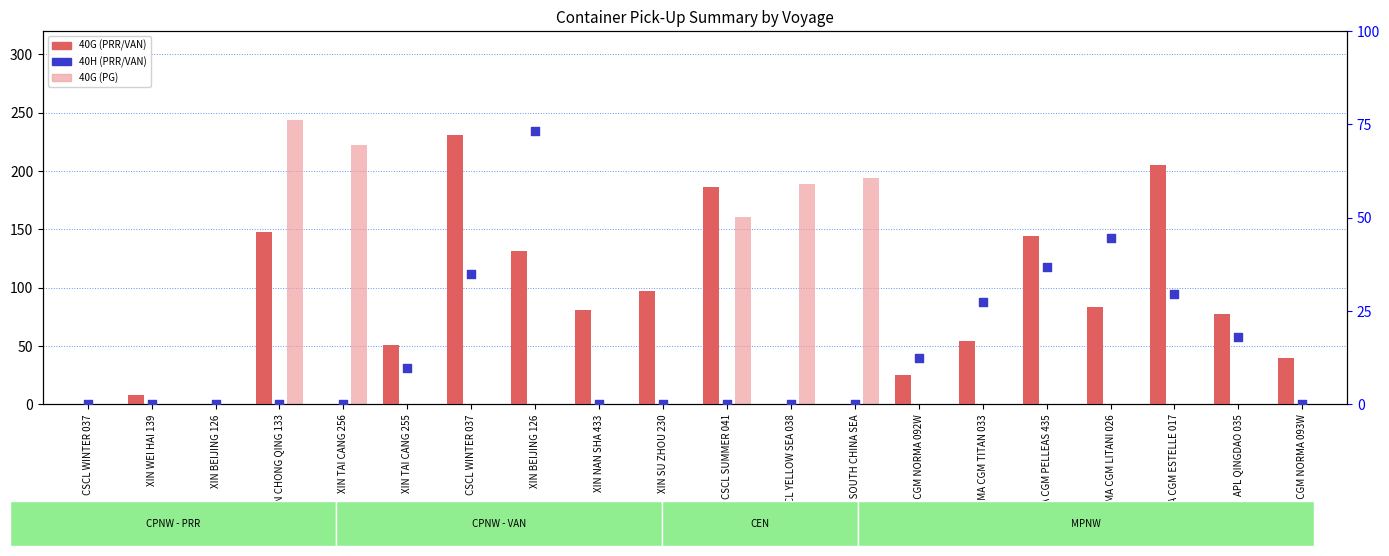

What is the total value across all series at XIN WEI HAI 139?

8.0